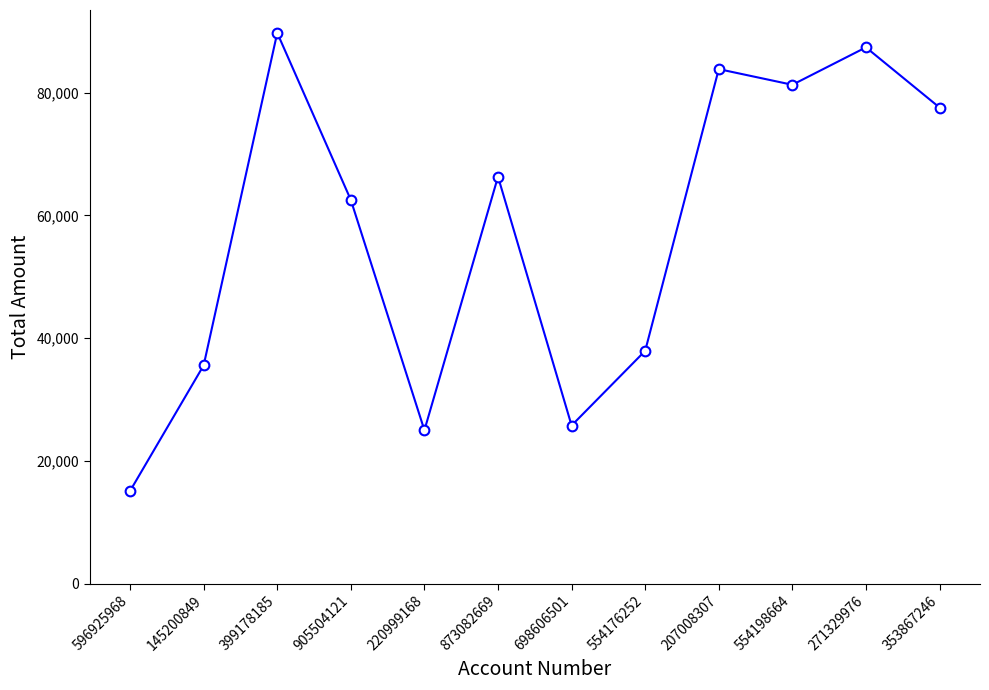

What position from the left is 873082669?

6